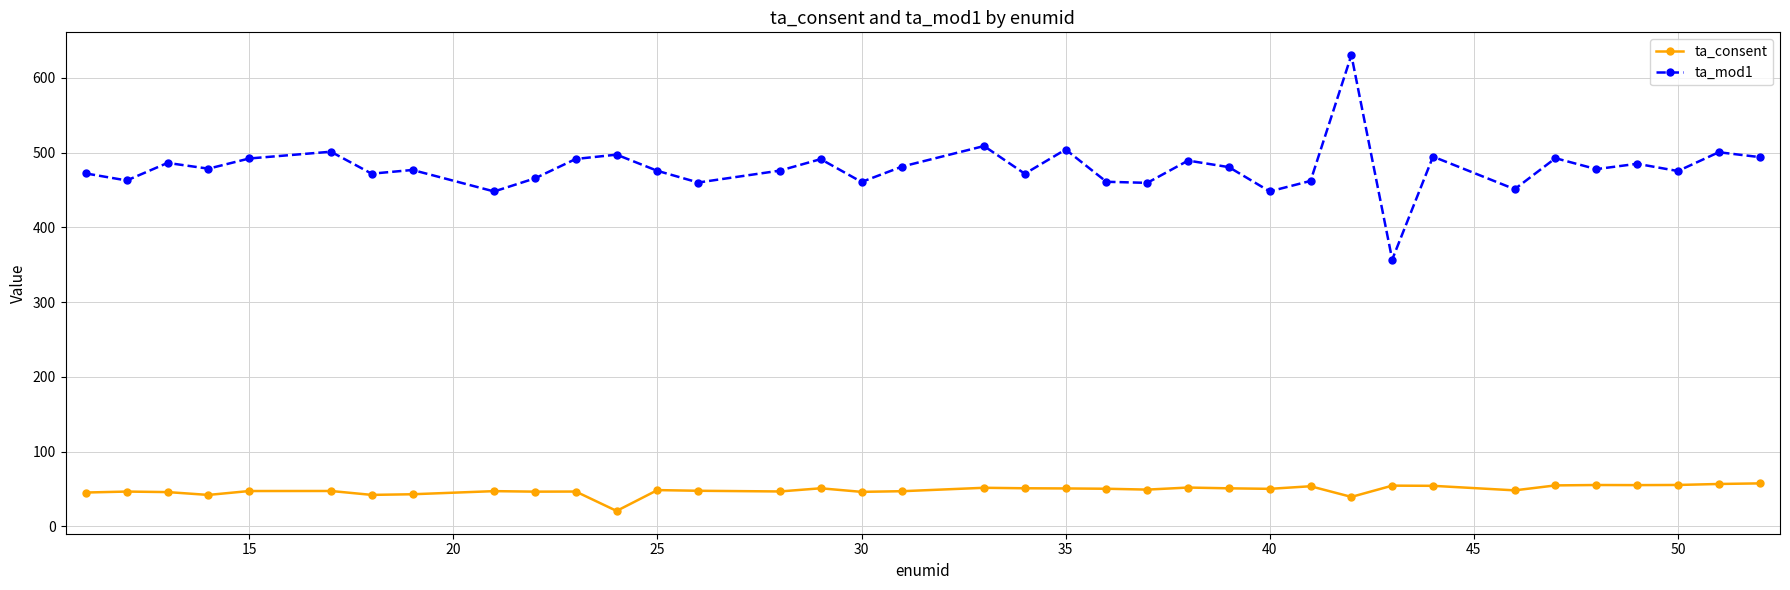

Which series has the largest range (max minus min)?

ta_mod1